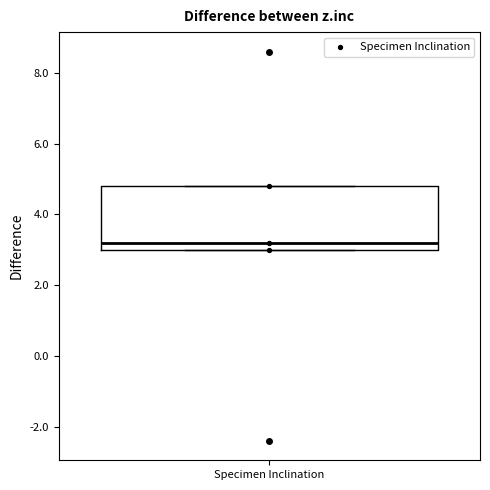

Read this box plot against the y-axis: the position of the median line, the range covered by the box, and the ends of both whiskers. The values are not printed on the chart, so give them approximately, as read against the axis.

median 3.2, box 3.0 to 4.8, whiskers 3.0 to 4.8